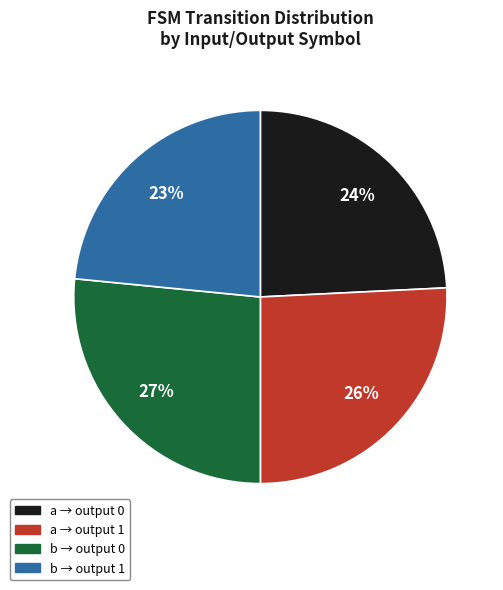

True or false: b → output 1 accounts for 23% of the total.

True